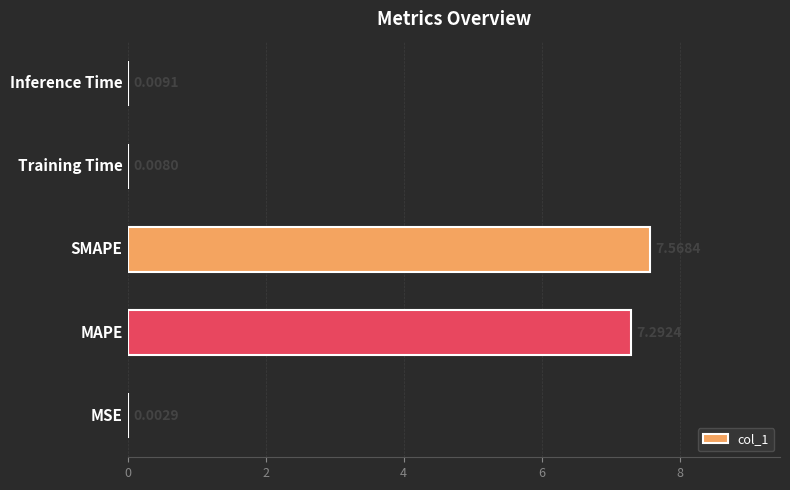

What is the difference between the second highest and second lowest values?

7.3